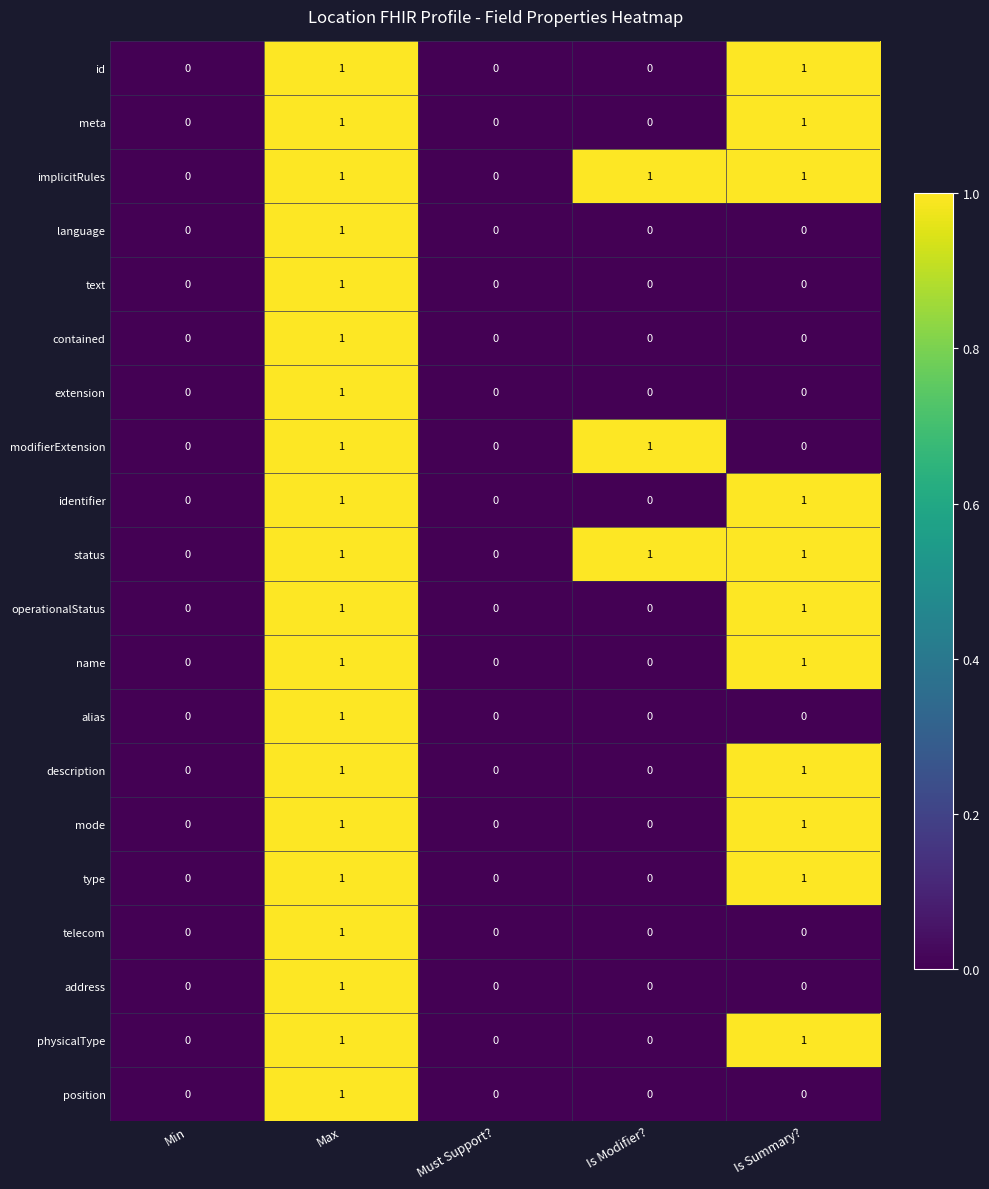

What is the total value across all series at Is Summary??

11